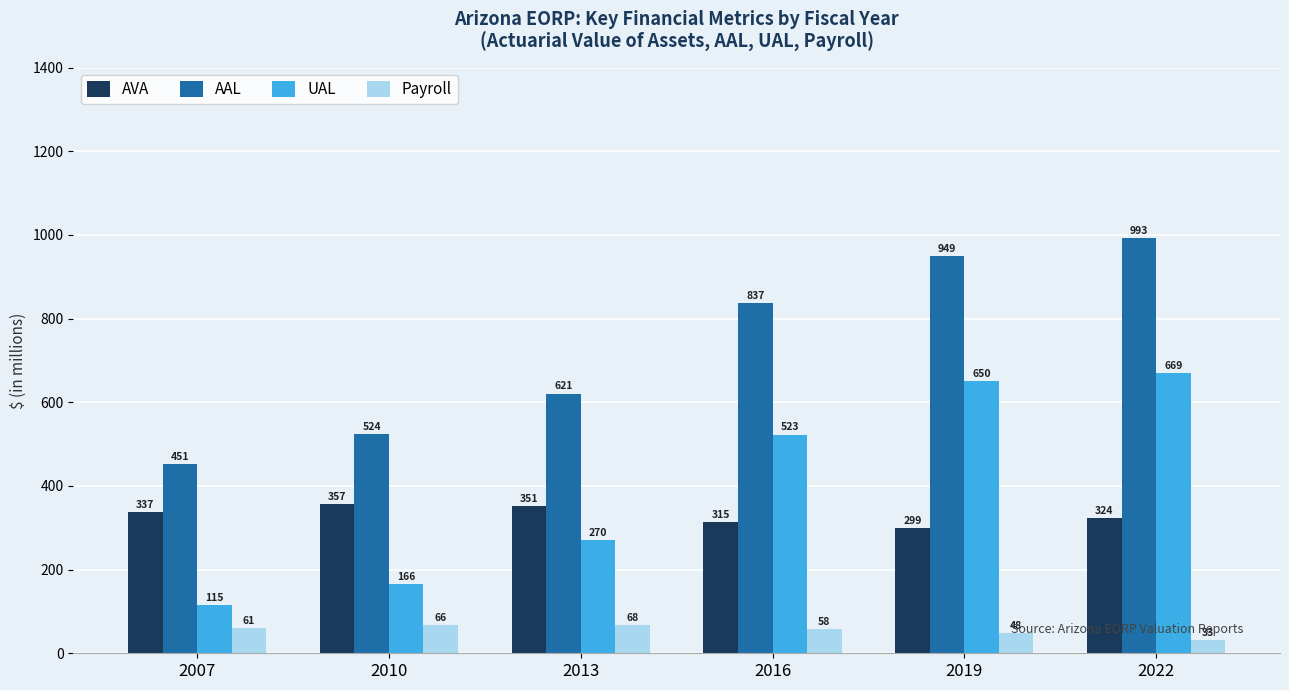

Which series has the largest total across all categories?

AAL